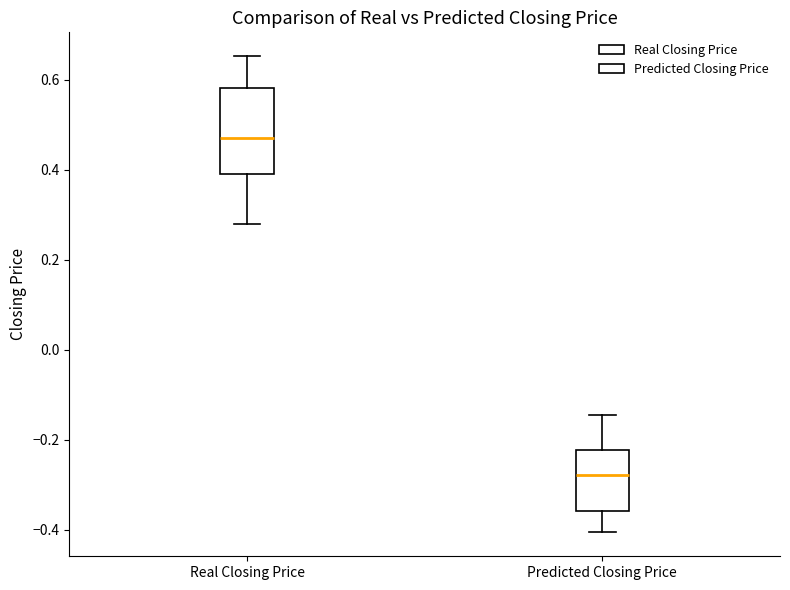

Where does the upper whisker of the box for Predicted Closing Price end on the y-axis? The values are not printed on the chart, so give them approximately, as read against the axis.

-0.14